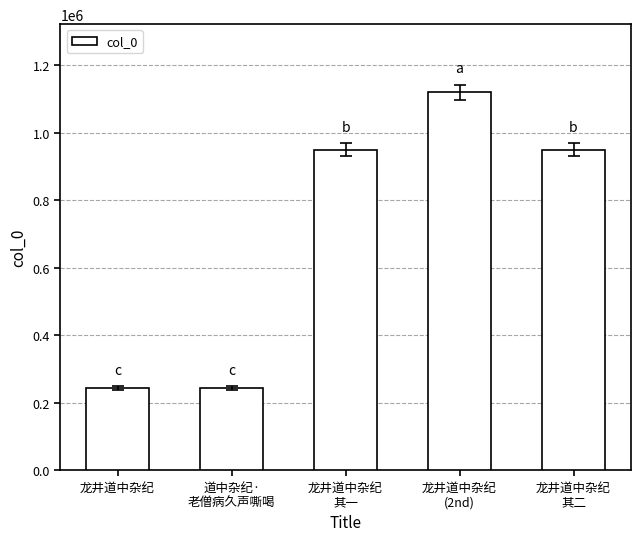

What is the value of the 3rd bar from the left?

949639